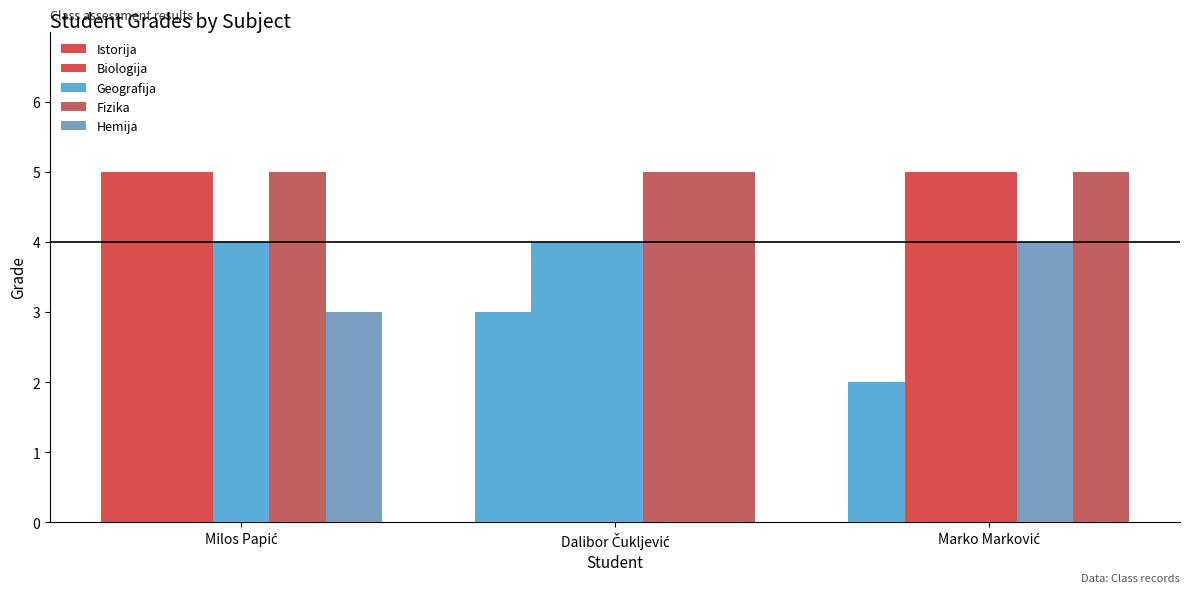

How many values in the Fizika series are below 5?

1